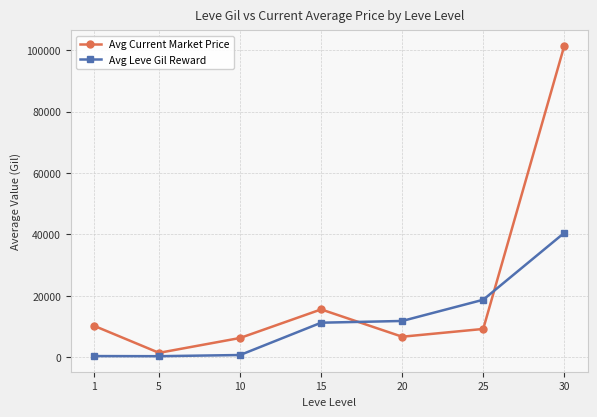

What is the difference between the maximum and minimum values in the Avg Leve Gil Reward series?

40166